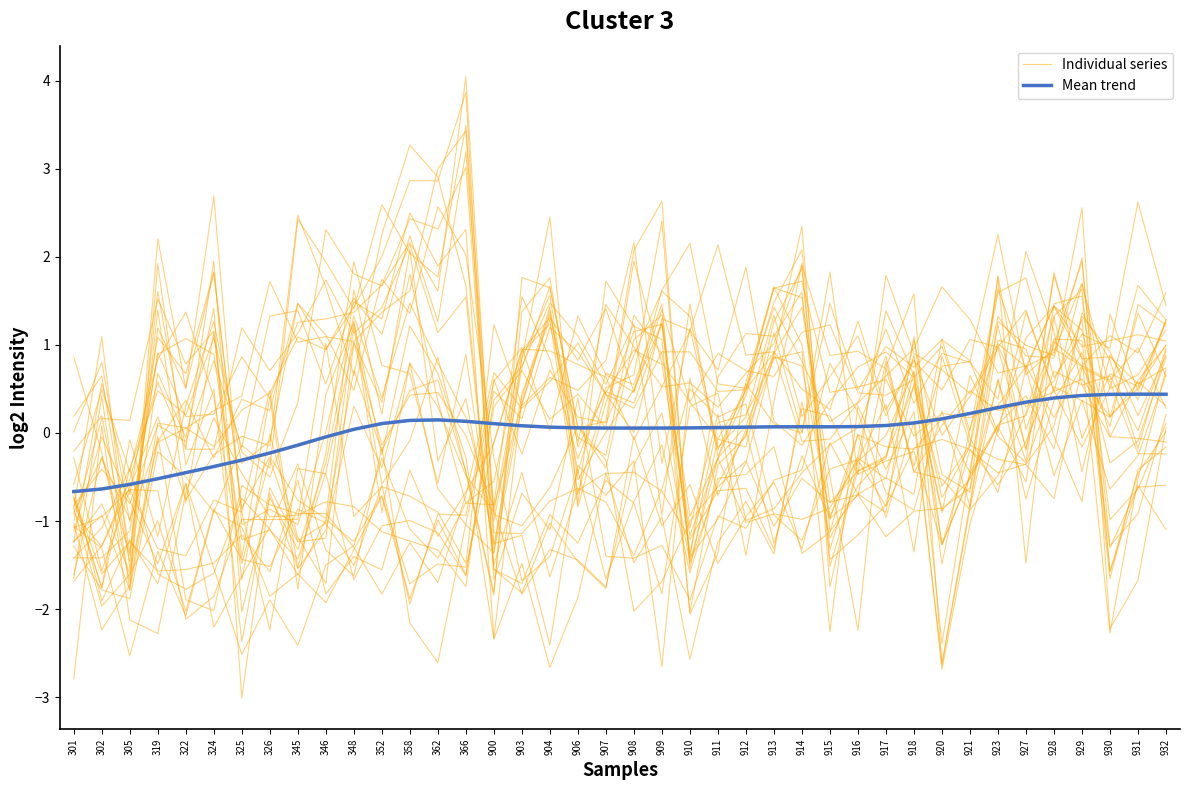

How many interior local peaks does the Individual series series have?

14